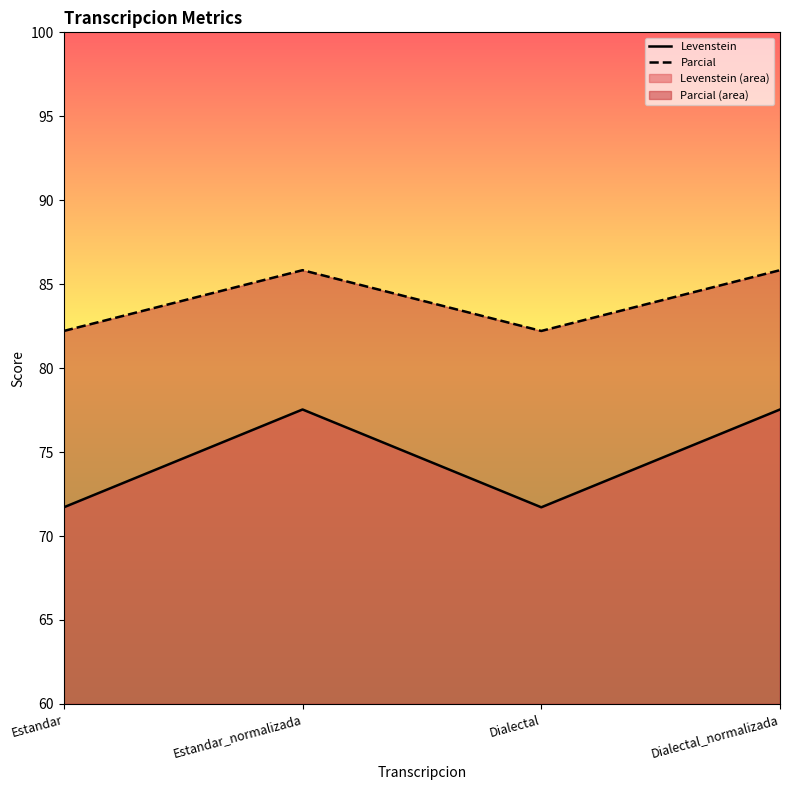

True or false: Parcial and Levenstein cross at least once.

False